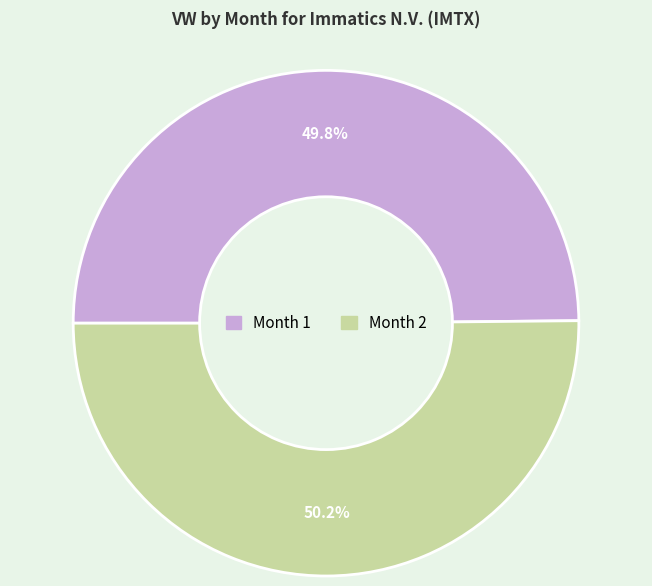

Is there a majority slice in this chart?

Yes